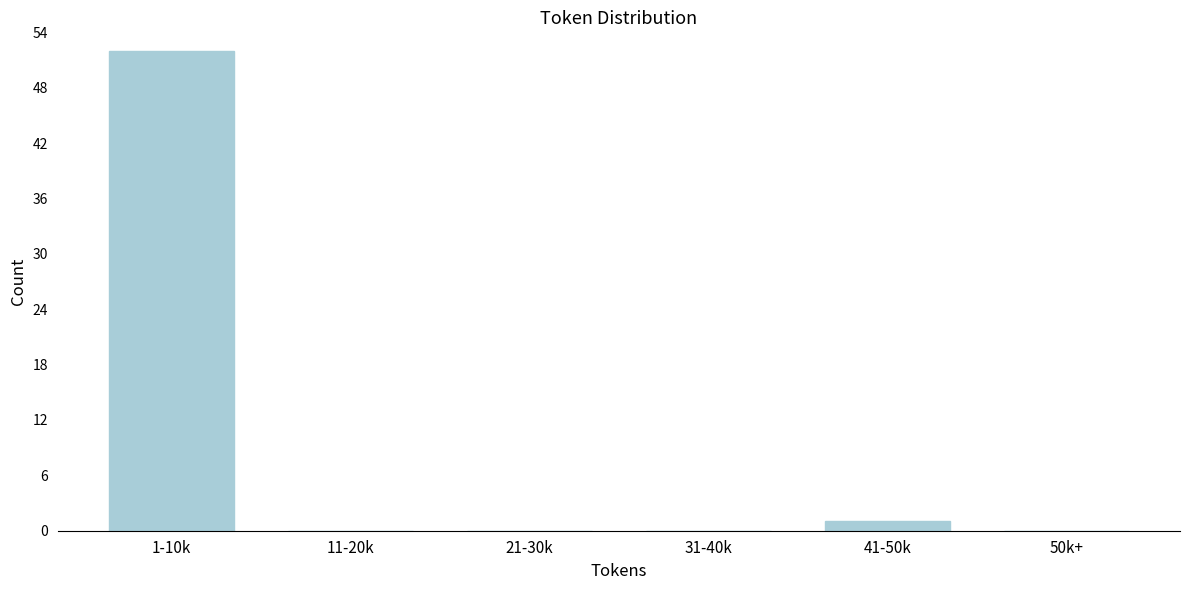

Reading right to left, transcribe all the data shown in this chart.

50k+=0	41-50k=1	31-40k=0	21-30k=0	11-20k=0	1-10k=52